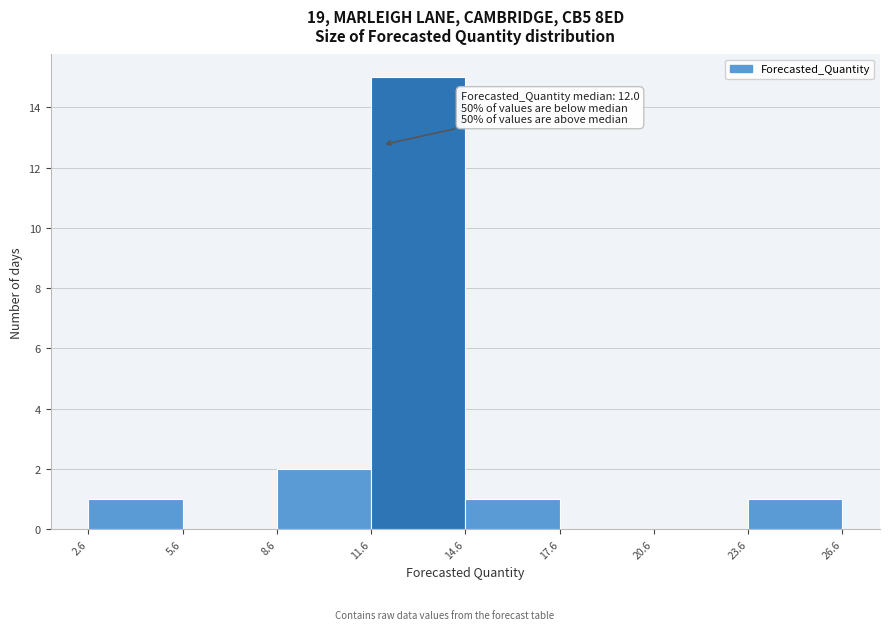

Over which range of the x-axis is the bar tallest?

11.6 to 14.6